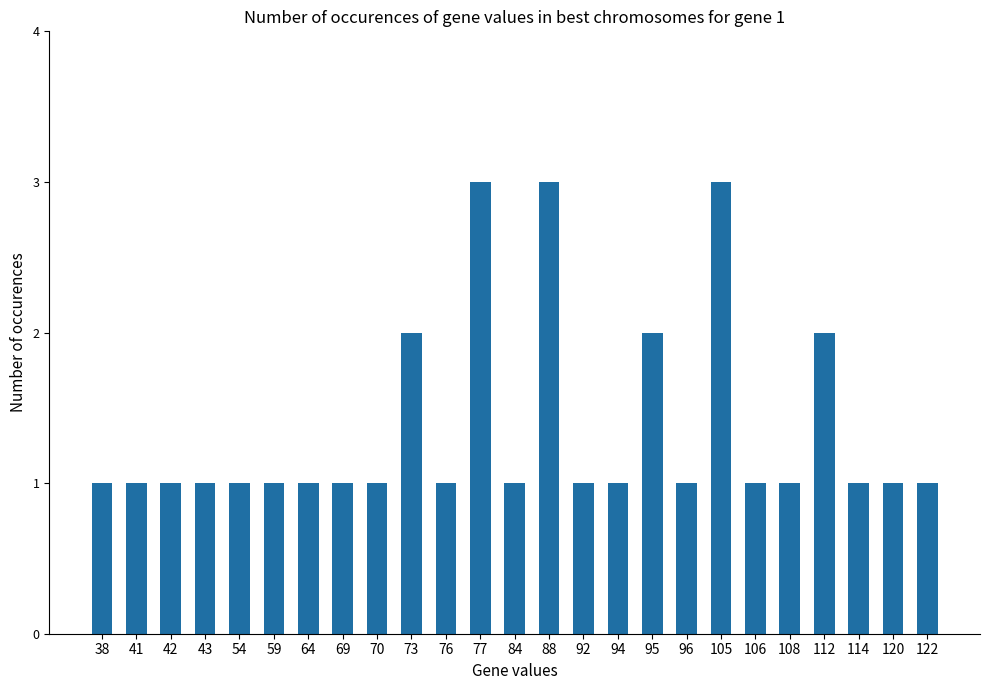

How many distinct data groups are displayed?

1